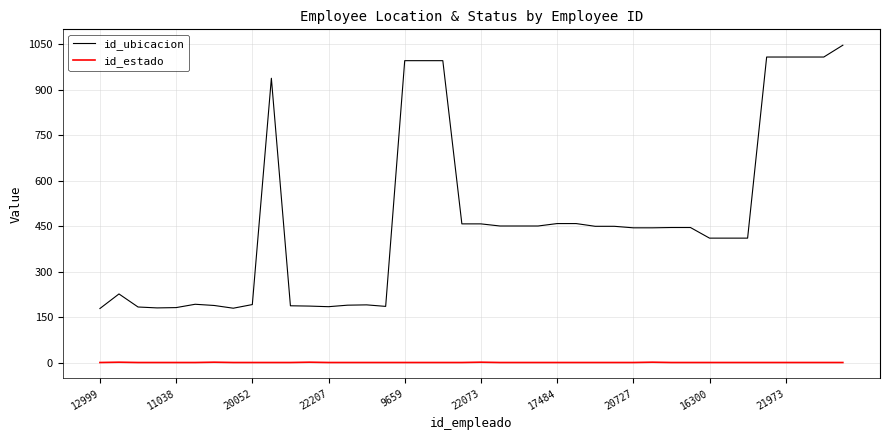

What is the greatest value displayed?

1047